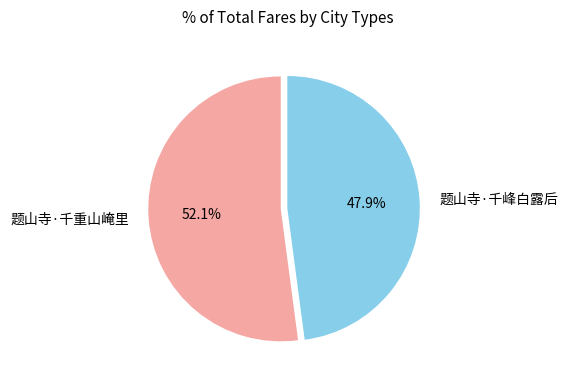

Is there a majority slice in this chart?

Yes